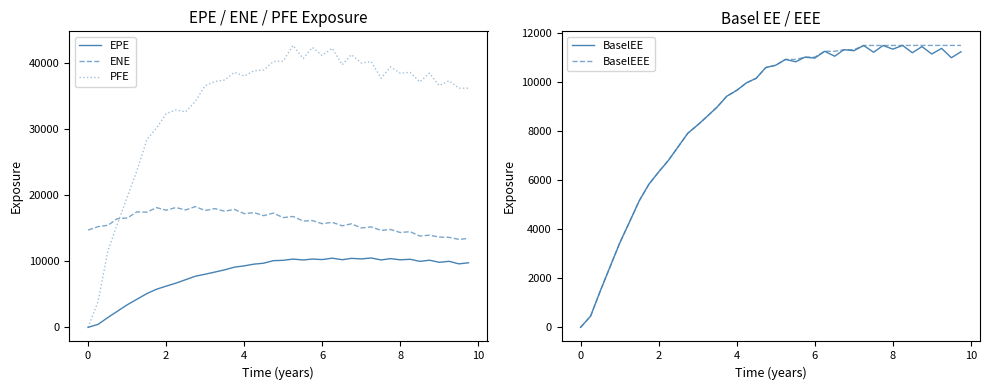

What are all the series names shown in the legend?

EPE, ENE, PFE, BaselEE, BaselEEE